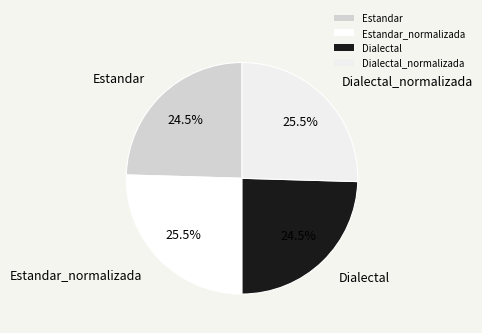

To the nearest percent, what is the average slice percentage?

25%